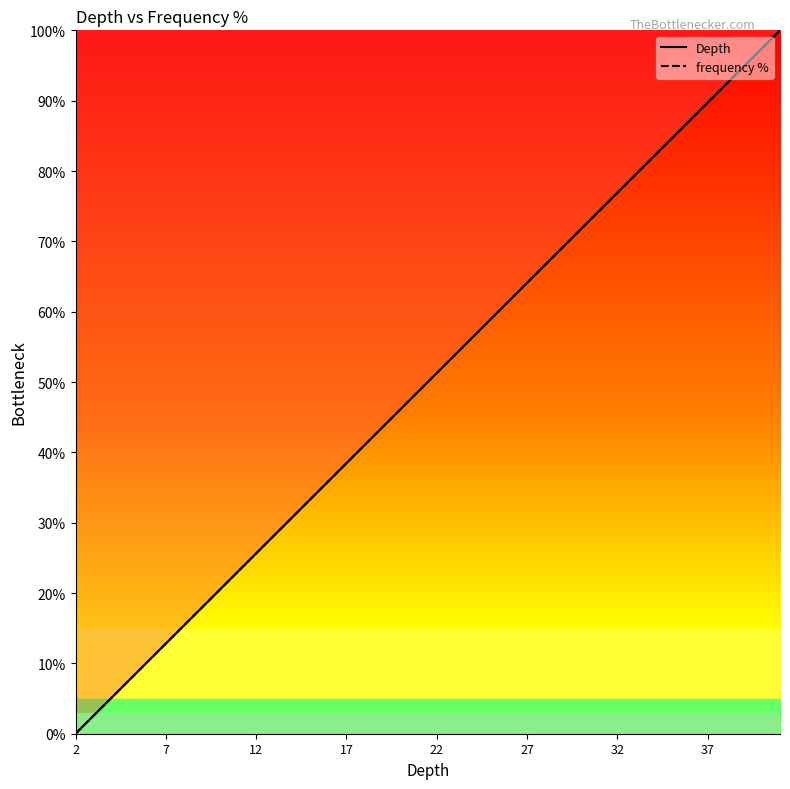

What is the highest value of the frequency % series?

100.0